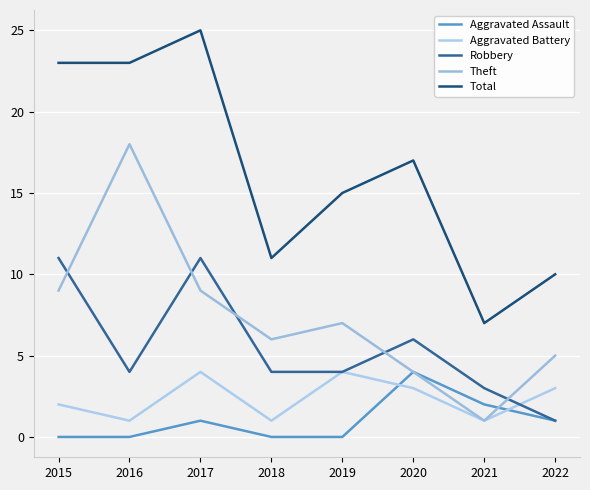

Where does the Theft series first go above 7?

2015